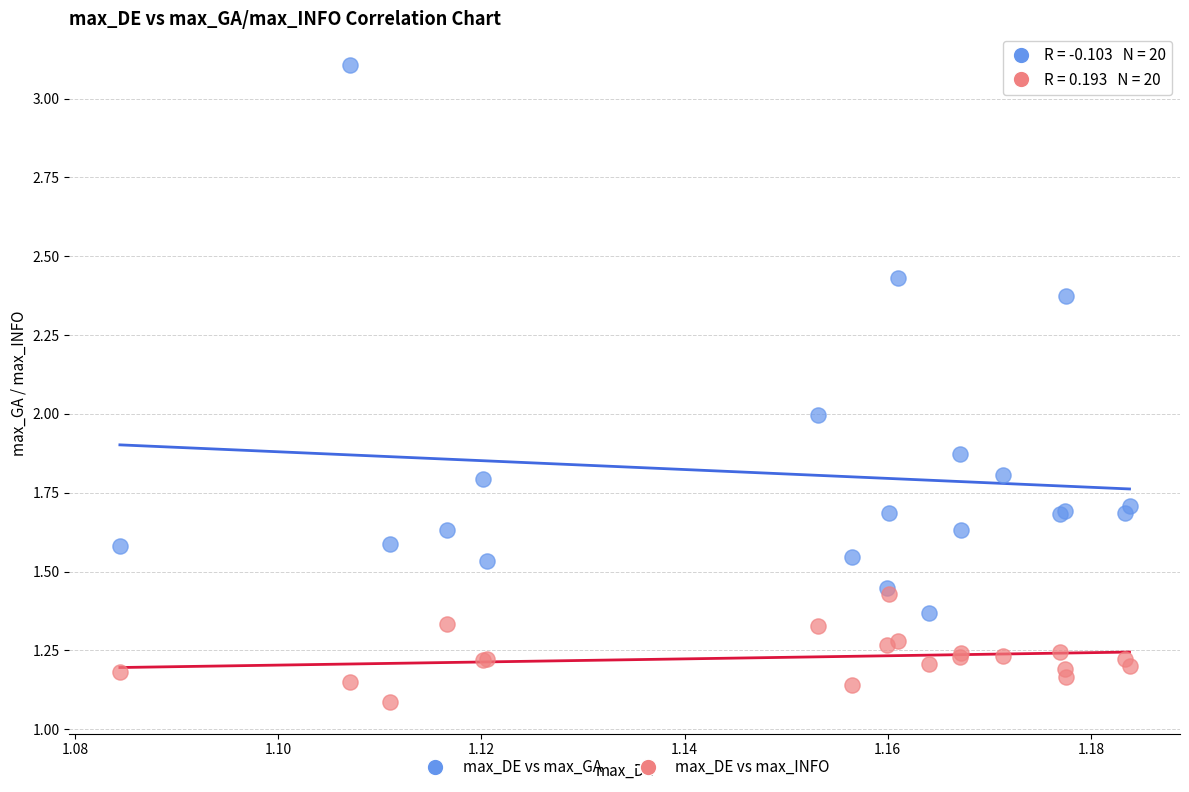

What are all the series names shown in the legend?

max_DE vs max_GA, max_DE vs max_INFO